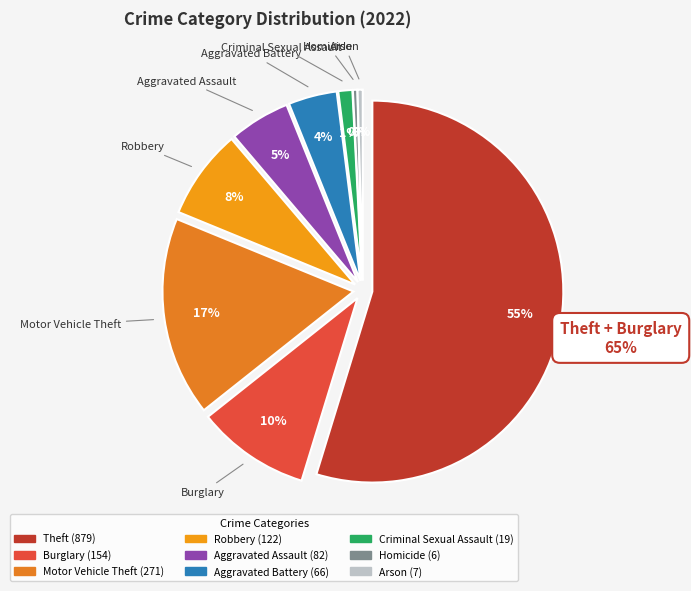

To the nearest percent, what percentage of the pie is Motor Vehicle Theft?

17%